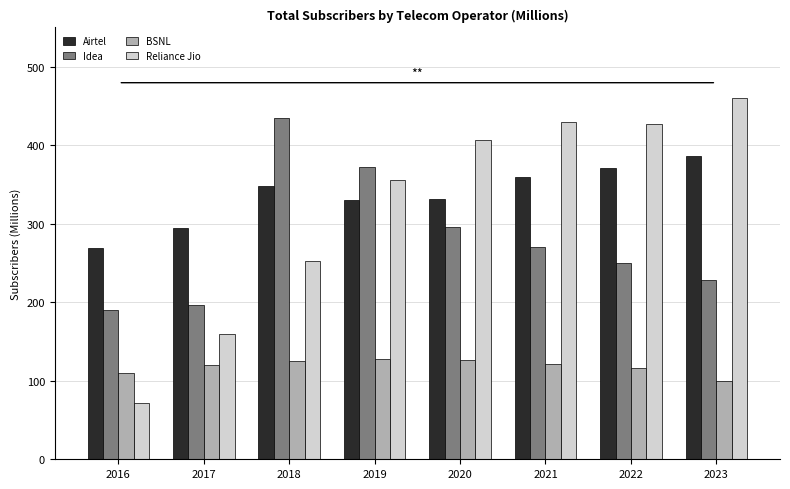

True or false: Reliance Jio has a value of 561.6 at 2020.

False